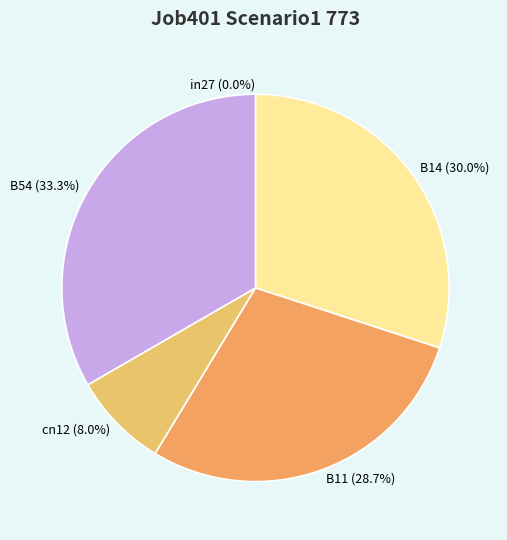

Rank the categories by value from lowest to highest.

in27, cn12, B11, B14, B54